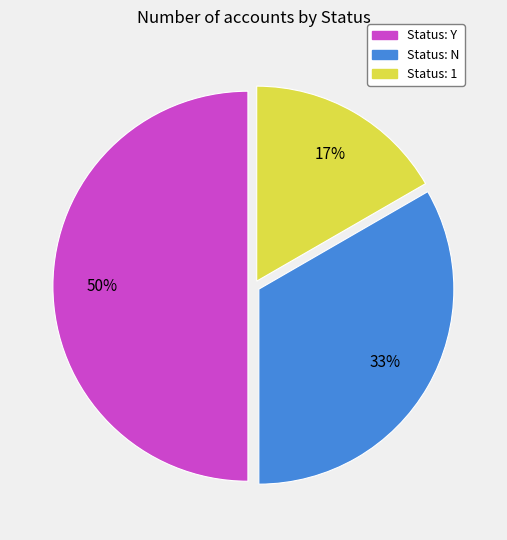

To the nearest percent, what is the difference between the largest and smallest slice percentages?

33%